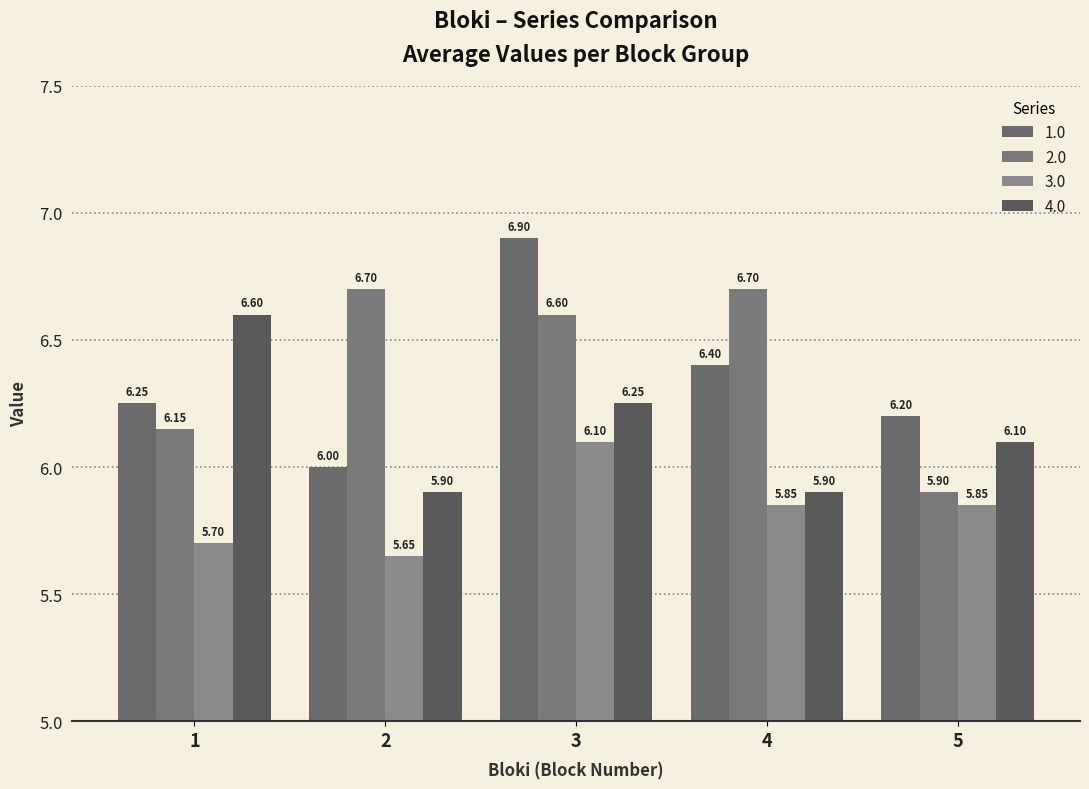

What is the value of the 2.0 bar at the 2nd from the left?

6.7